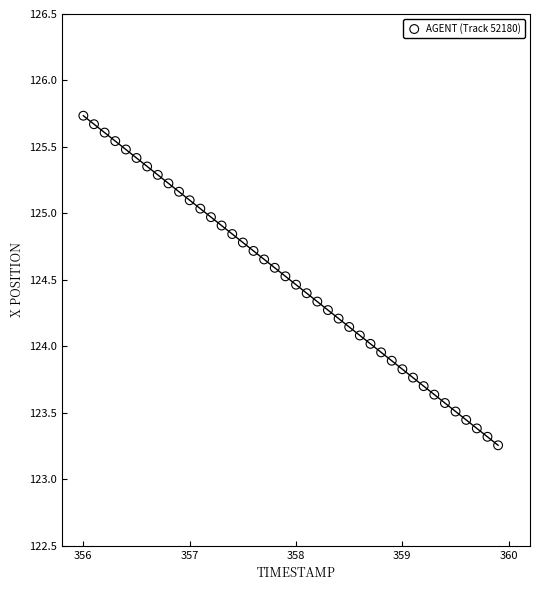

What is the range of X values (max minus min)?

3.9